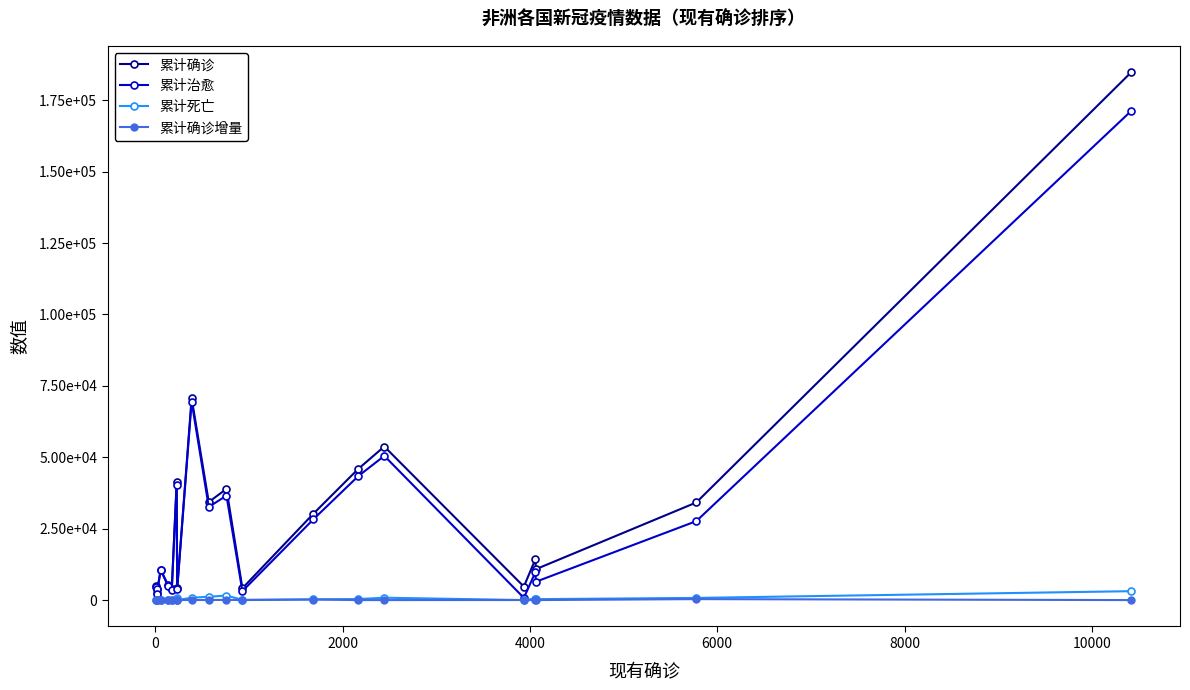

Rank the series by their maximum value, from highest to lowest.

累计确诊, 累计治愈, 累计死亡, 累计确诊增量